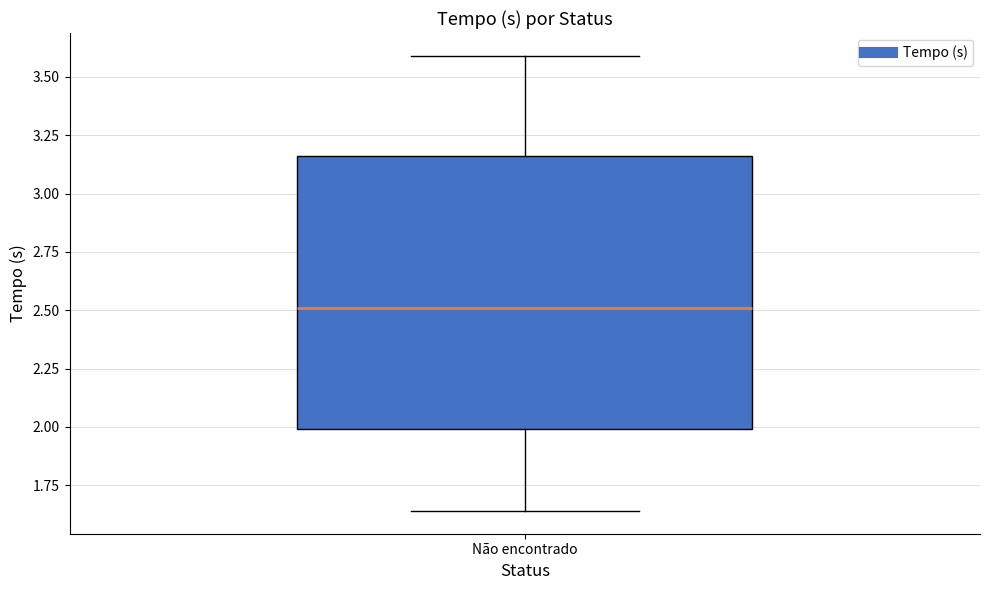

Where is the upper edge of the box for Não encontrado on the y-axis? The values are not printed on the chart, so give them approximately, as read against the axis.

3.15